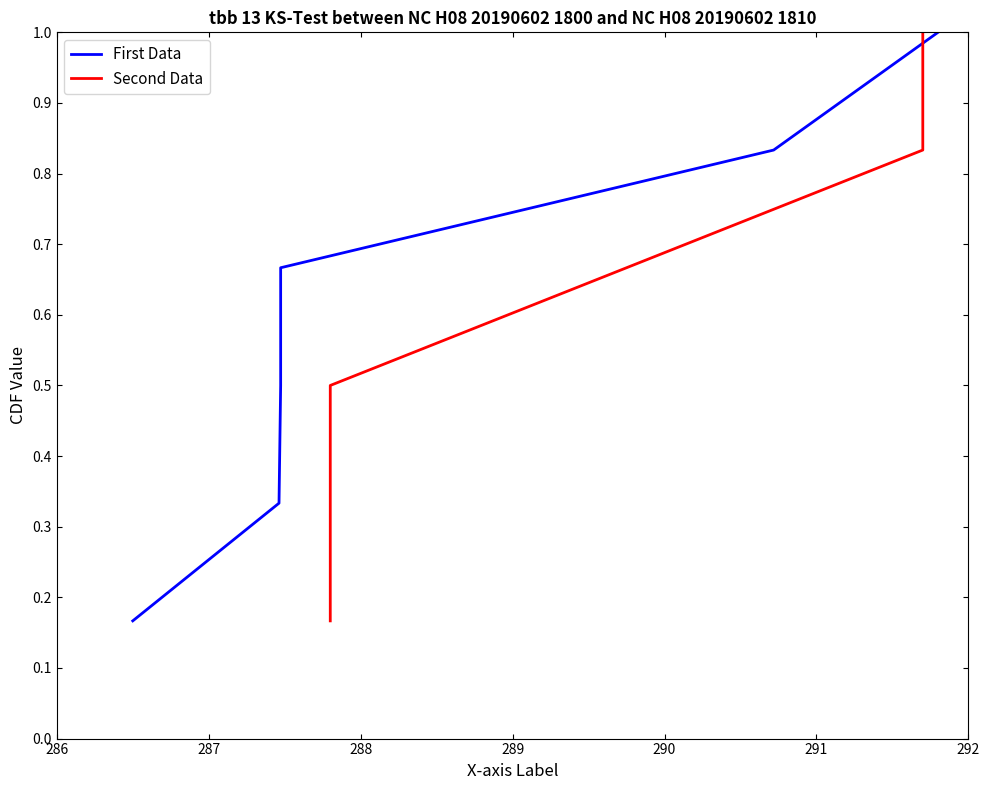

At which category does the chart reach its minimum across all series?

286